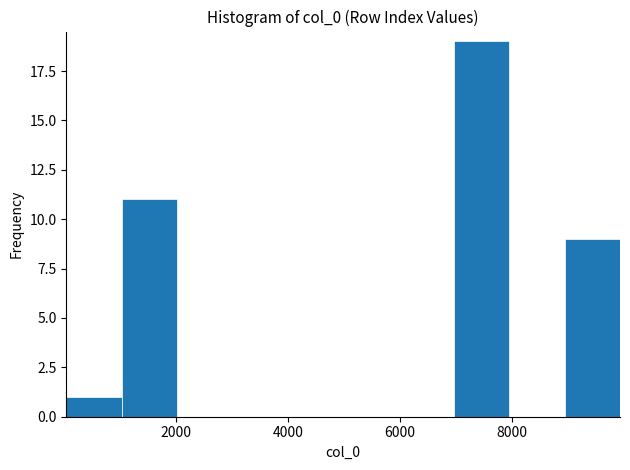

How tall is the bar that spans 0 to 1000 on the x-axis? Neither the bar edges nor the heights are printed on the chart, so give them approximately, as read against the axes.

1